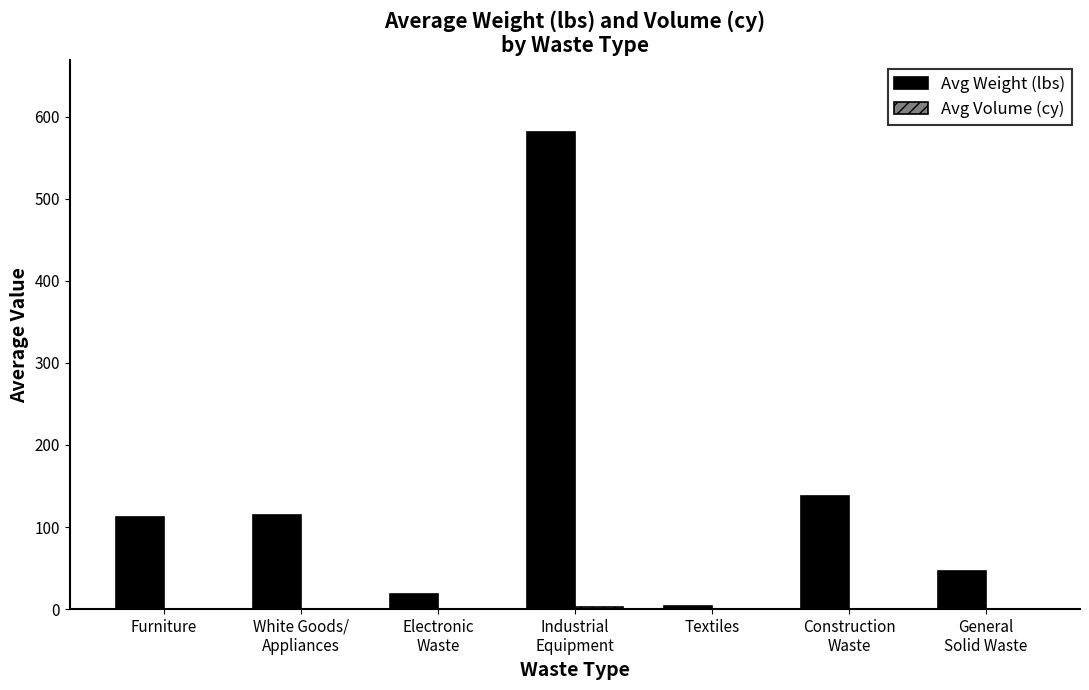

The value of Avg Weight (lbs) at Furniture is 47.1. True or false?

False